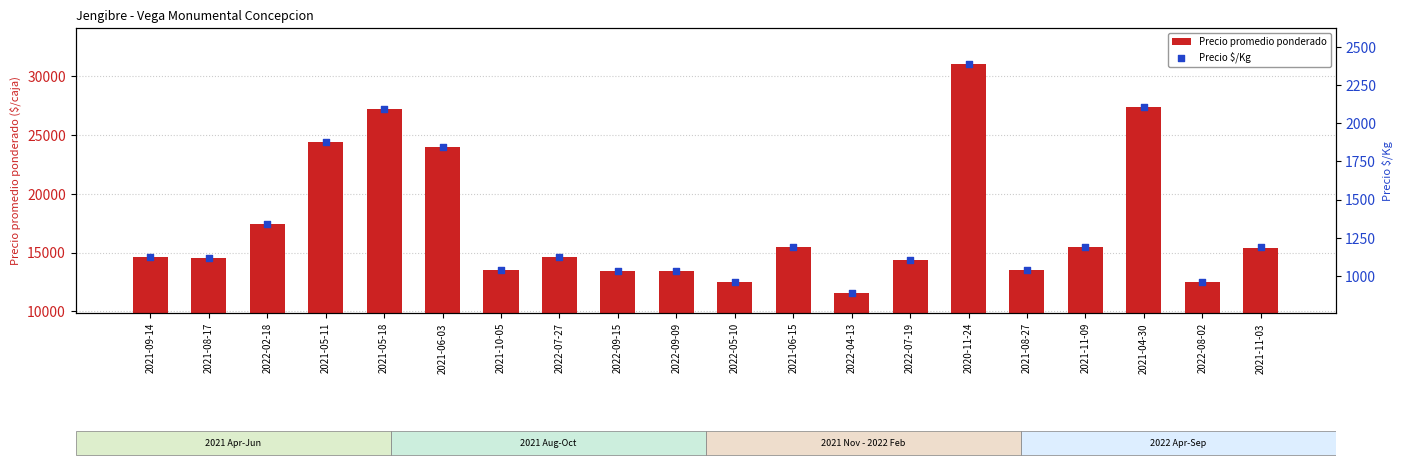

What is the total value across all series at 2021-08-17?

15615